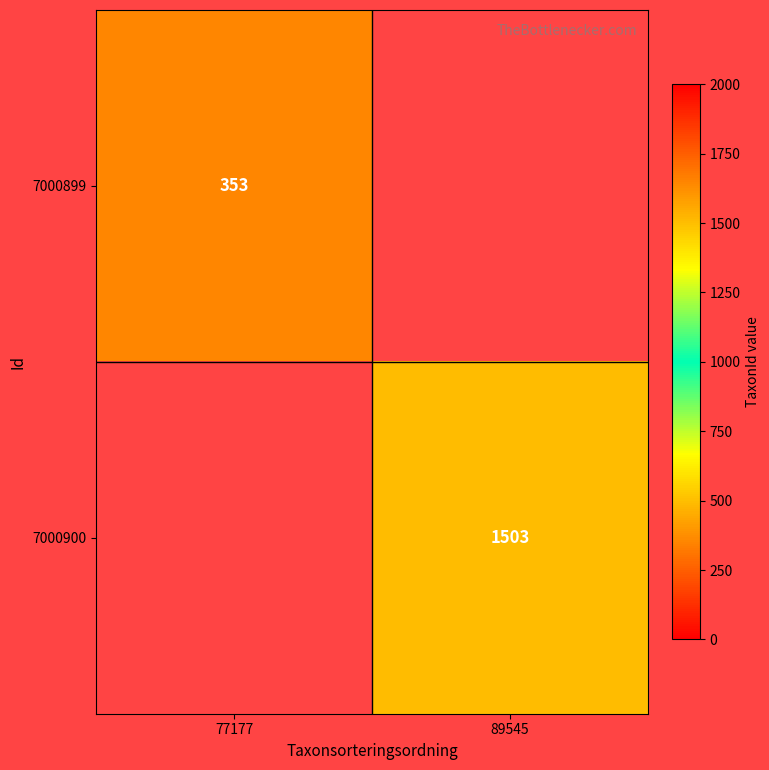

The 7000899 series shows 460 at 77177. True or false?

False